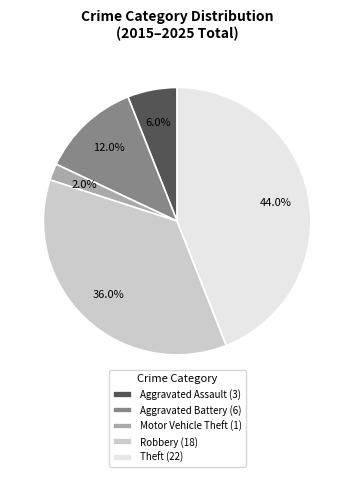

To the nearest percent, what is the average slice percentage?

20%